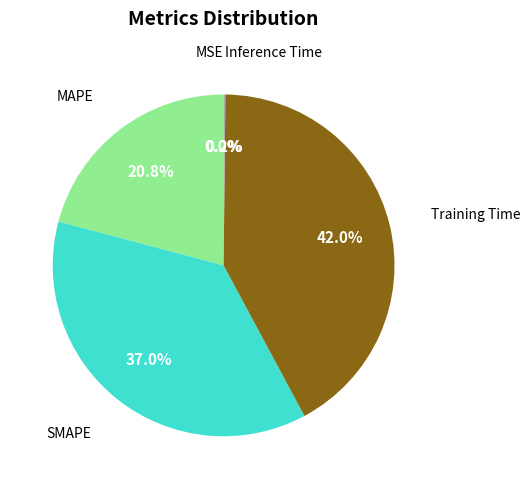

Does any single category account for the majority?

No